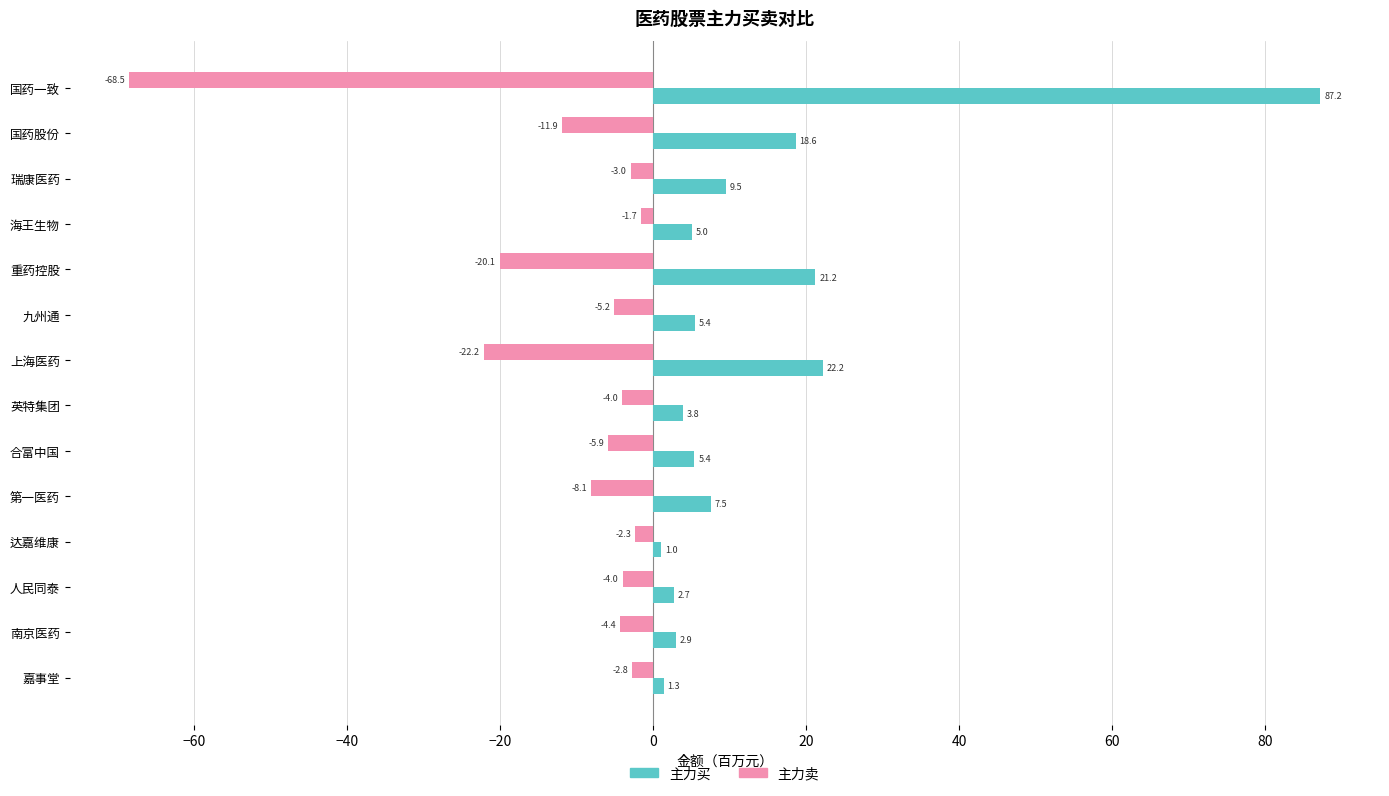

Count the number of data series in this chart.

2